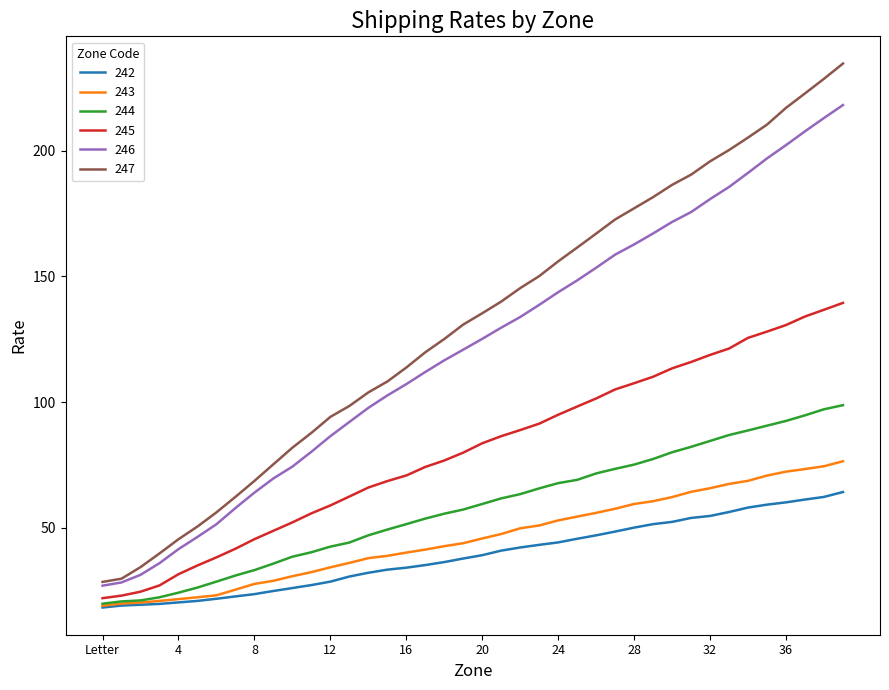

What is the greatest value displayed?

234.7